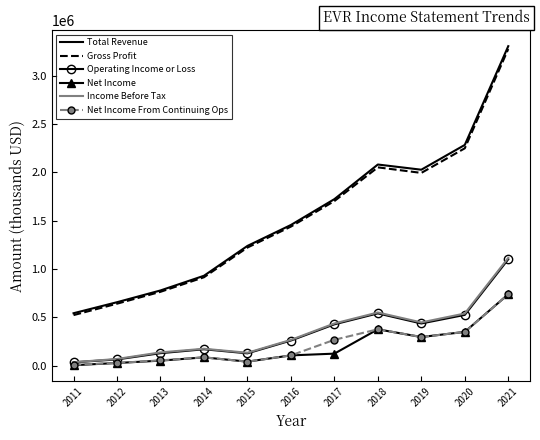

Is the value of Net Income at 2021 greater than the value of Gross Profit at 2015?

No